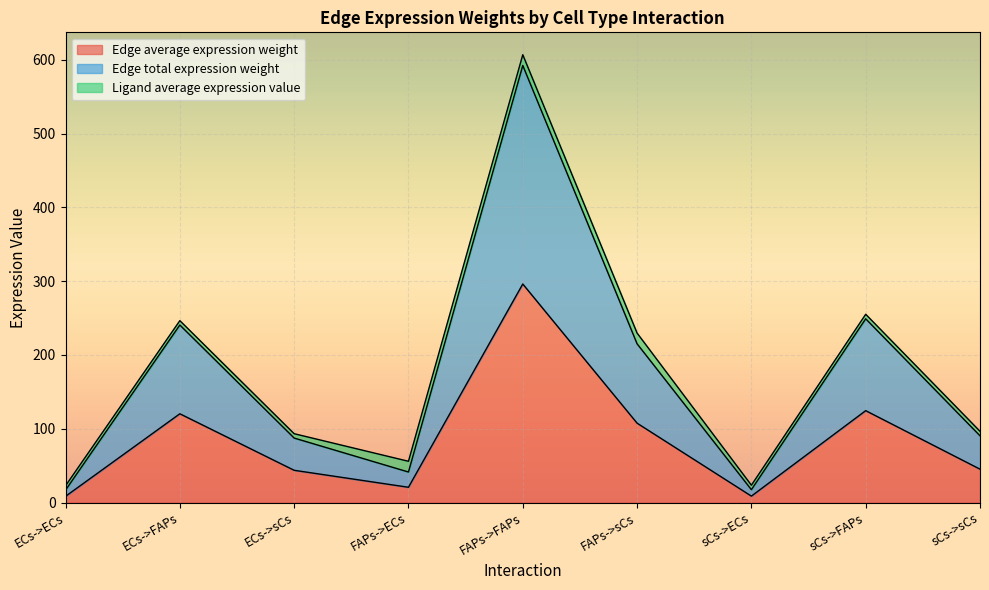

At how many categories does at least one series exceed 191?

4